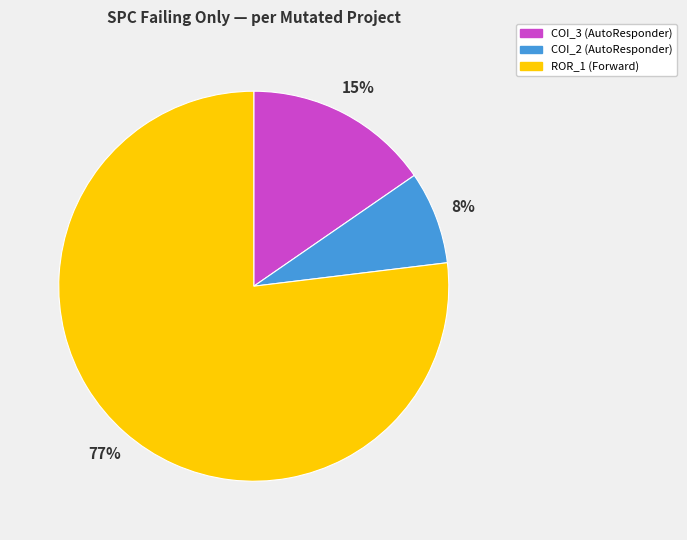

Is ROR_1 (Forward) the majority of the pie?

Yes